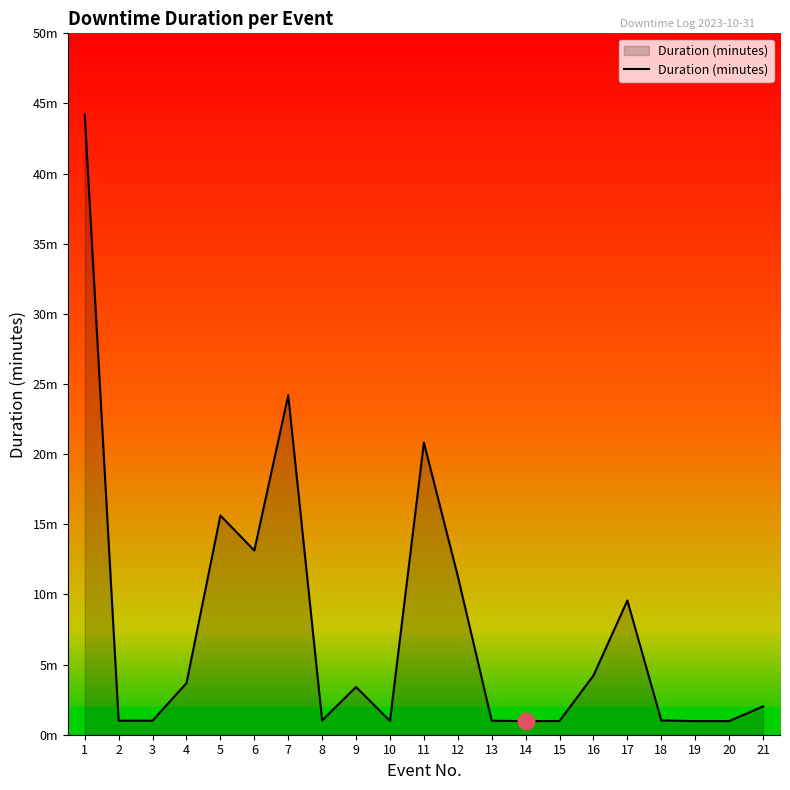

What is the value of the 2nd point from the left?

1.0